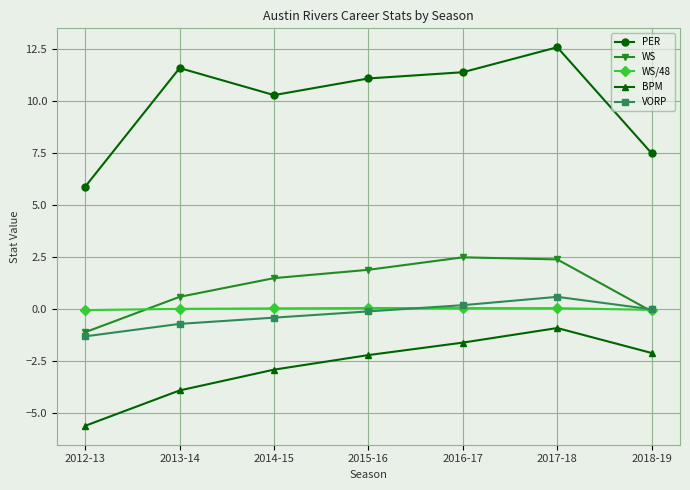

What are all the series names shown in the legend?

PER, WS, WS/48, BPM, VORP